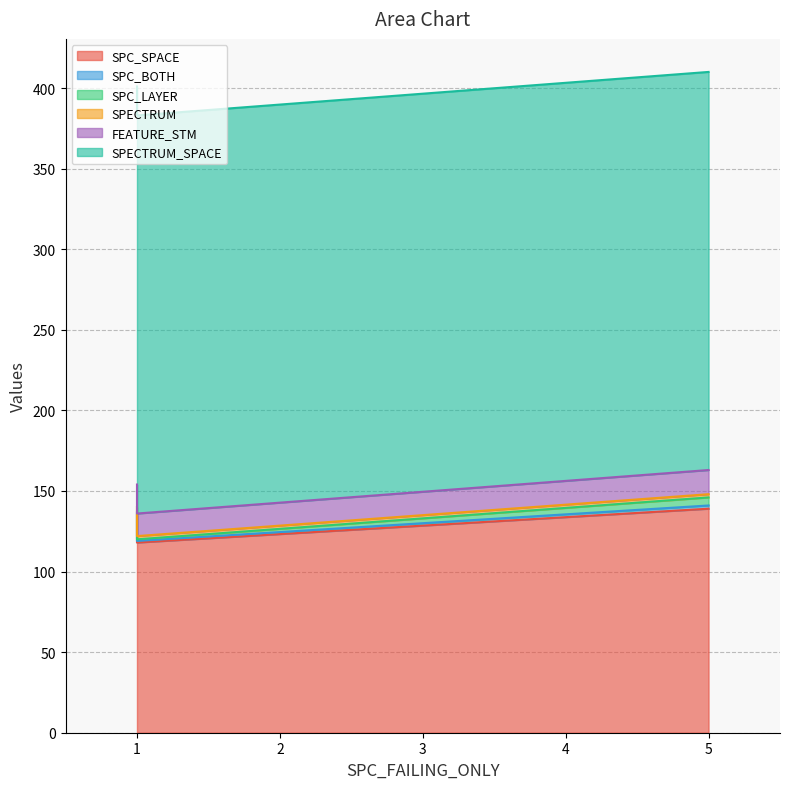

At which category is the sum across all series the highest?

5